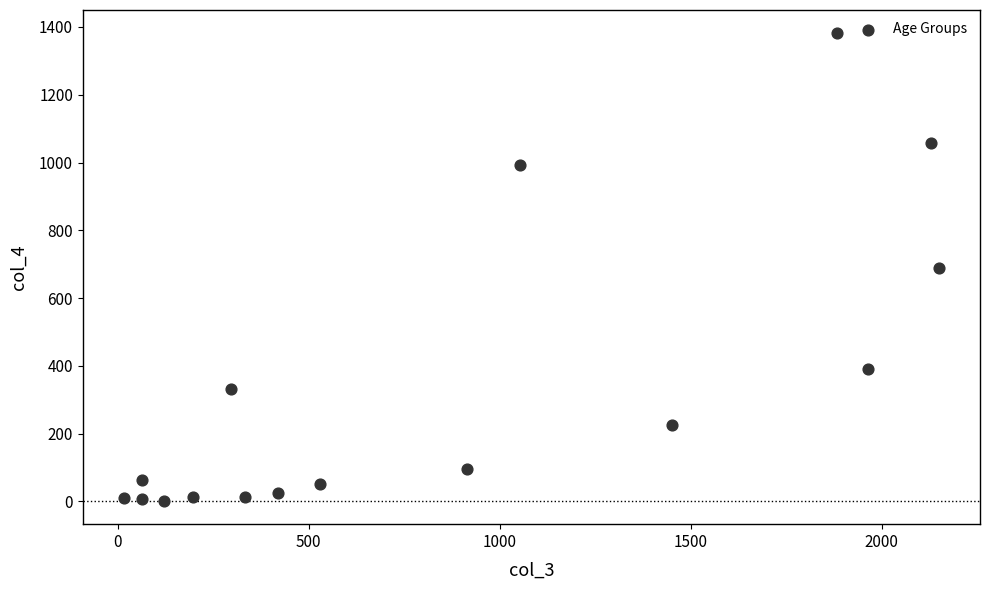

What is the range of X values (max minus min)?

2136